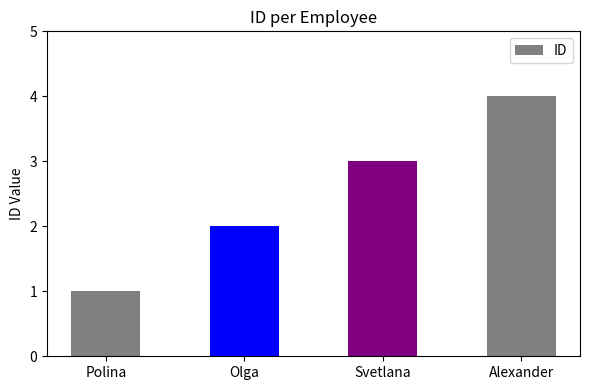

At which label is the value closest to 2?

Olga